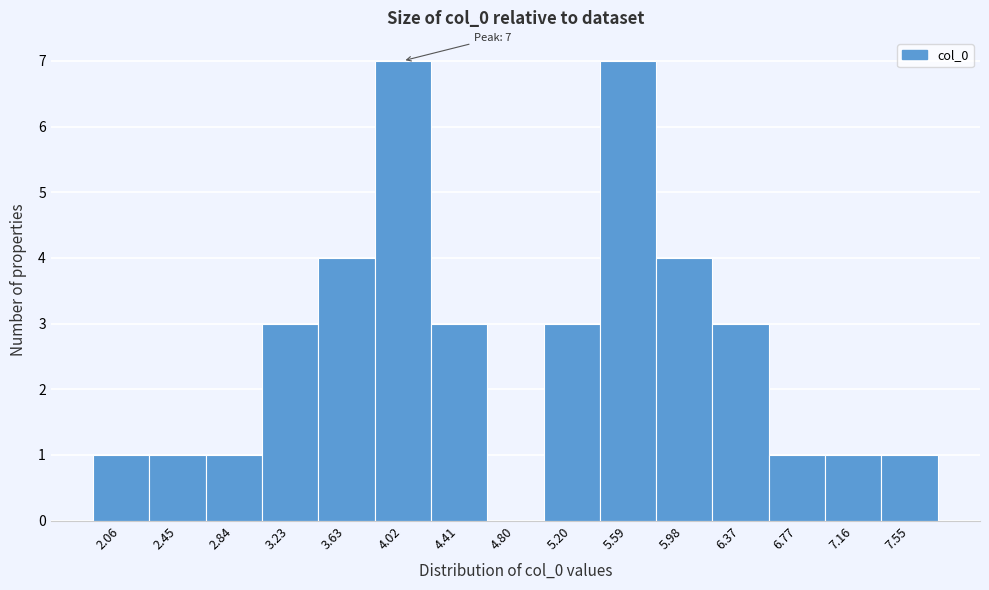

Reading left to right, list all the values displayed in this chart.

2.06=1	2.45=1	2.84=1	3.23=3	3.63=4	4.02=7	4.41=3	4.80=0	5.20=3	5.59=7	5.98=4	6.37=3	6.77=1	7.16=1	7.55=1